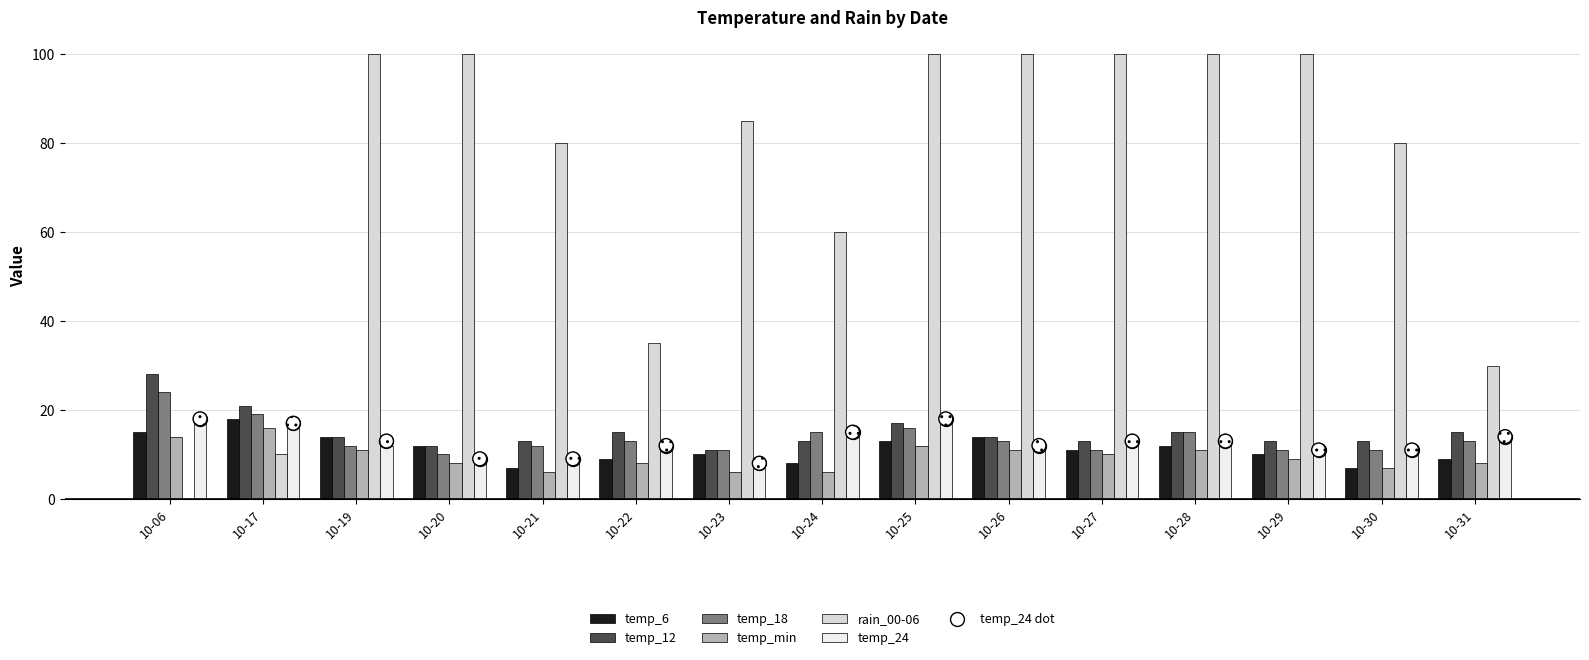

At how many categories does at least one series exceed 29?

13